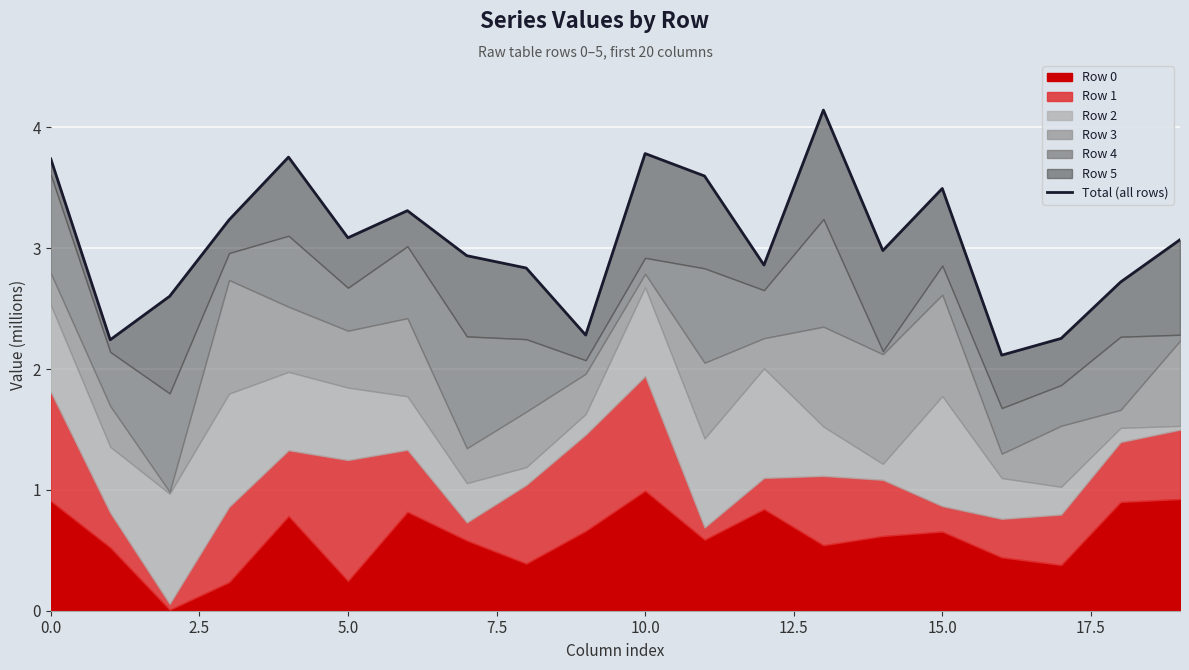

How many lines are shown in the chart?

1